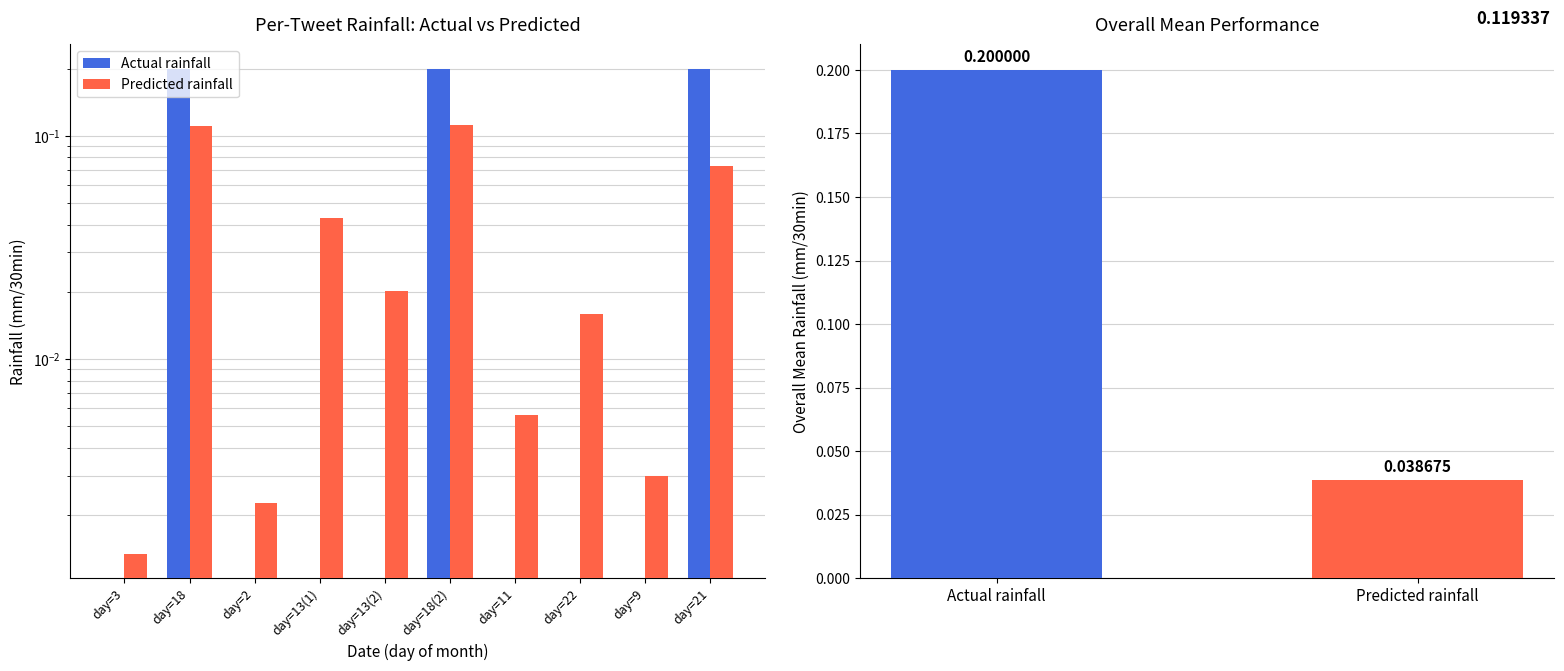

What is the average value of the Actual rainfall series?

0.1